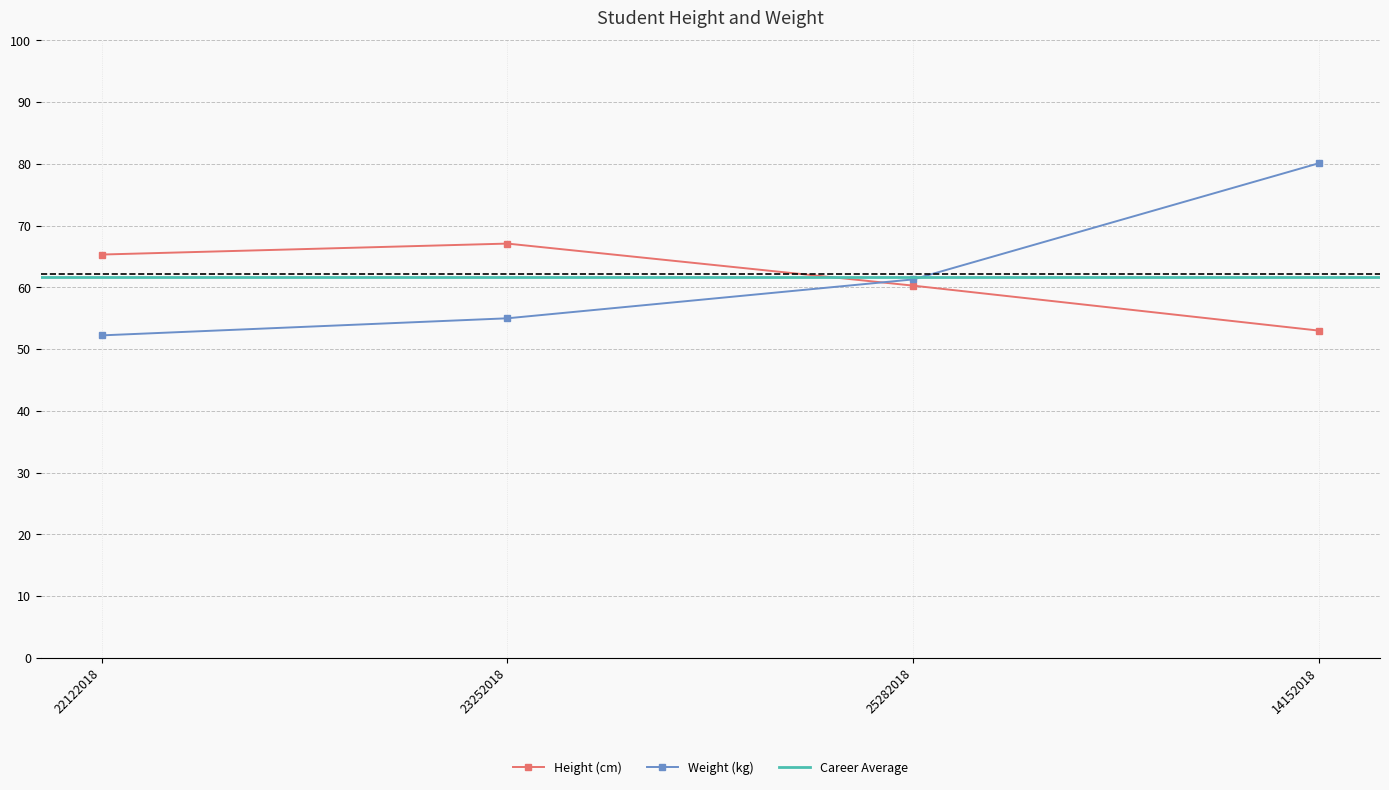

What is the difference between the maximum and minimum values in the Height (cm) series?

14.1